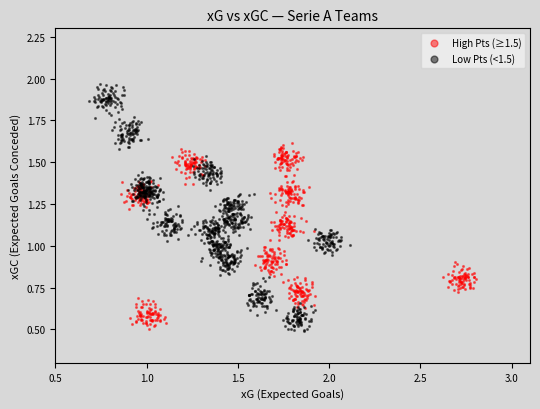

Which series has the widest spread of Y values?

Low Pts (<1.5)